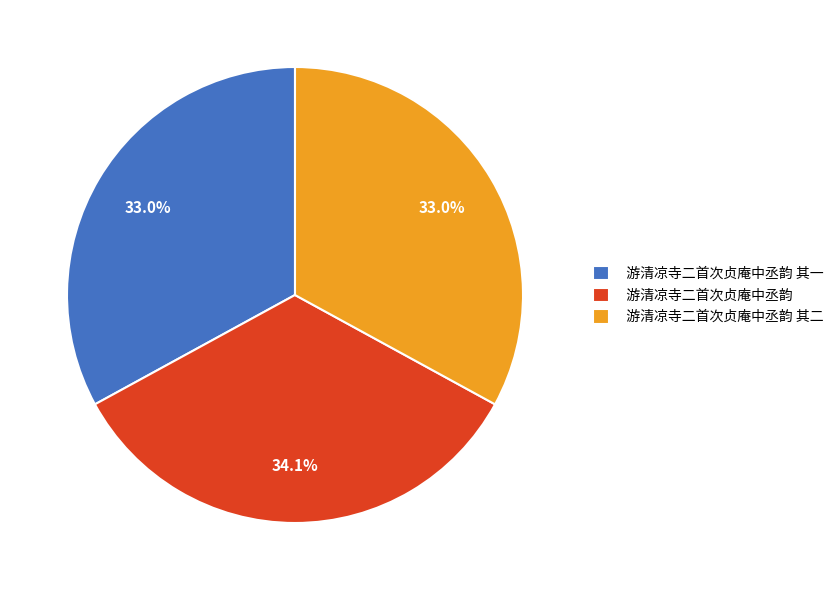

To the nearest percent, what percentage of the pie is 游清凉寺二首次贞庵中丞韵 其二?

33%